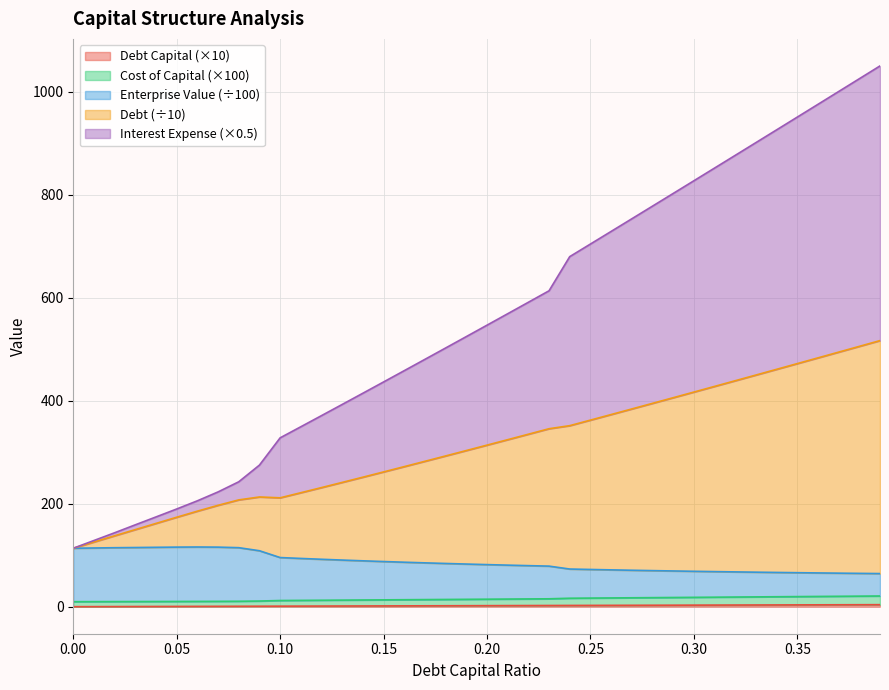

Reading right to left, extract all data points from this chart.

debt_capital: 3.9	3.8	3.7	3.6	3.5	3.4	3.3	3.2	3.1	3.0	2.9	2.8	2.7	2.6	2.5	2.4	2.3	2.2	2.1	2.0	1.9	1.8	1.7	1.6	1.5	1.4	1.3	1.2	1.1	1.0	0.9	0.8	0.7	0.6	0.5	0.4	0.3	0.2	0.1	0.0
cost_capital: 20.8	20.5	20.2	19.9	19.6	19.3	19.0	18.7	18.4	18.1	17.9	17.6	17.3	17.0	16.7	16.4	15.3	15.0	14.8	14.5	14.3	14.0	13.8	13.5	13.3	13.0	12.8	12.5	12.2	12.0	11.0	10.5	10.4	10.2	10.1	10.1	10.0	9.9	9.8	9.7
enterprise_value: 64.3	64.7	65.1	65.6	66.0	66.5	67.0	67.6	68.1	68.7	69.4	70.0	70.8	71.5	72.3	73.1	78.8	79.7	80.7	81.7	82.8	83.9	85.1	86.4	87.7	89.1	90.5	92.1	93.7	95.4	108.6	114.6	115.7	115.9	115.7	115.3	114.9	114.5	114.0	113.5
debt: 516.8	505.5	494.4	483.2	472.1	460.9	449.9	438.8	427.8	416.8	405.8	394.9	384.0	373.1	362.3	351.5	345.6	334.9	324.3	313.7	303.2	292.7	282.3	272.0	261.7	251.5	241.3	231.3	221.3	211.4	213.1	207.4	196.9	185.5	173.7	161.7	149.7	137.7	125.6	113.5
interest_expense: 1050.2	1025.3	1000.4	975.6	950.8	926.0	901.2	876.5	851.8	827.1	802.5	777.9	753.3	728.8	704.3	679.8	613.5	591.2	568.9	546.7	524.5	502.4	480.4	458.4	436.4	414.6	392.8	371.1	349.4	327.9	275.0	242.6	222.9	205.6	189.7	174.3	159.0	143.6	128.5	113.5